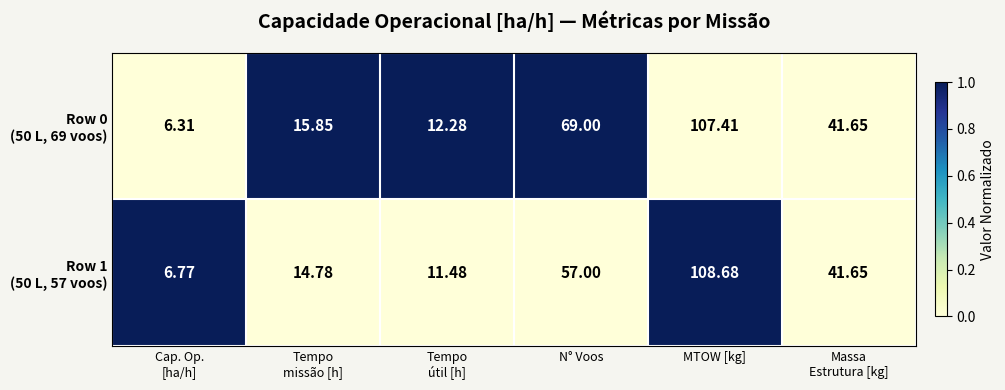

How many distinct data groups are displayed?

2